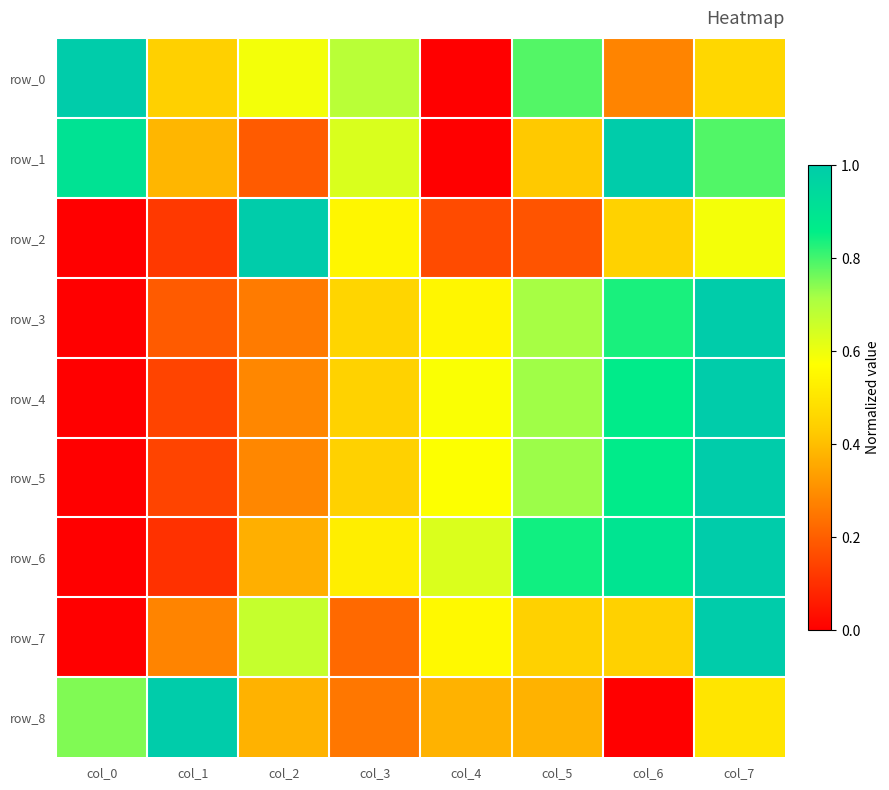

The value of row_8 at col_7 is 0.8. True or false?

False